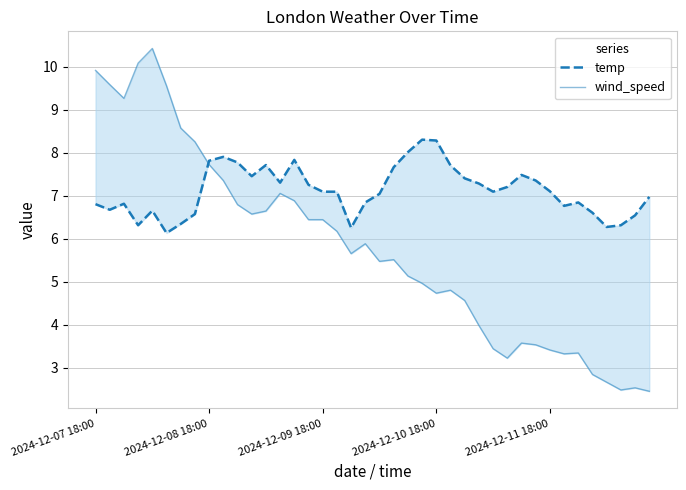

At how many categories does at least one series exceed 7?

31